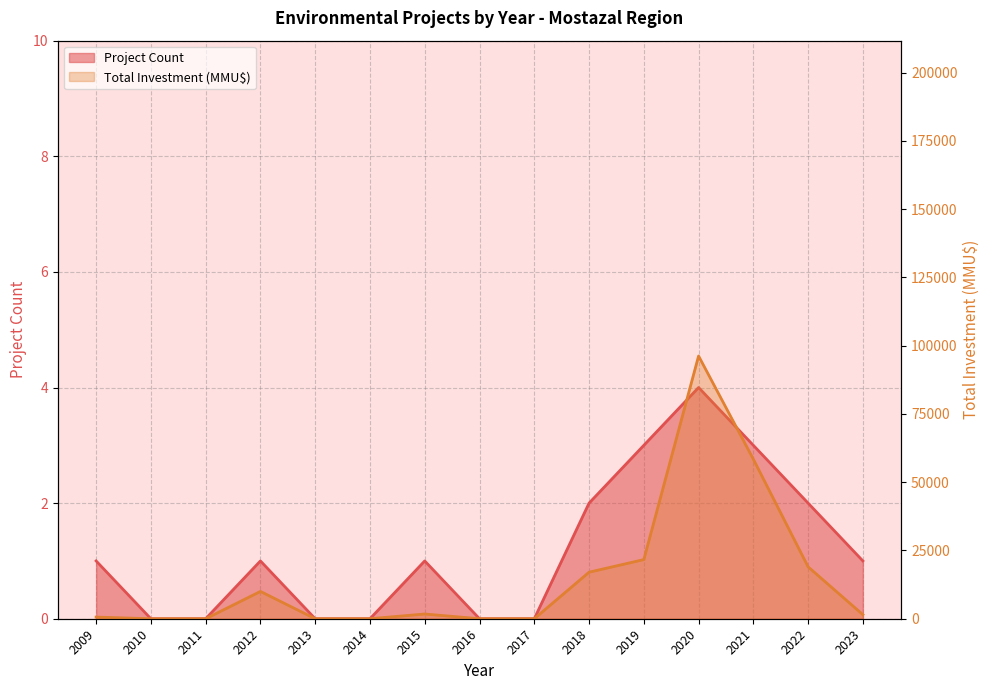

What is the average value of the Total Investment (MMU$) series?

15080